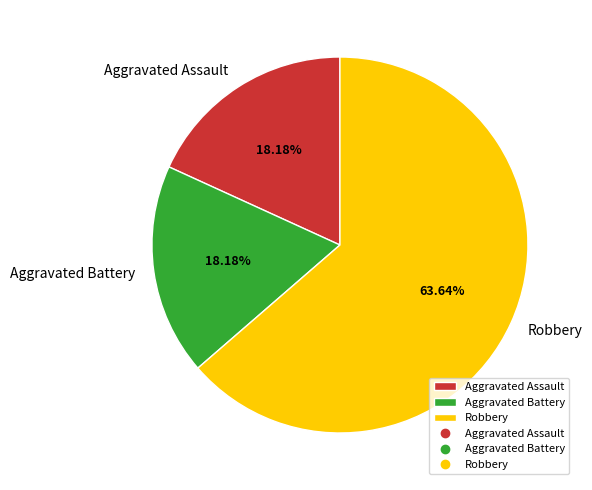

What is the largest slice in the pie chart?

Robbery